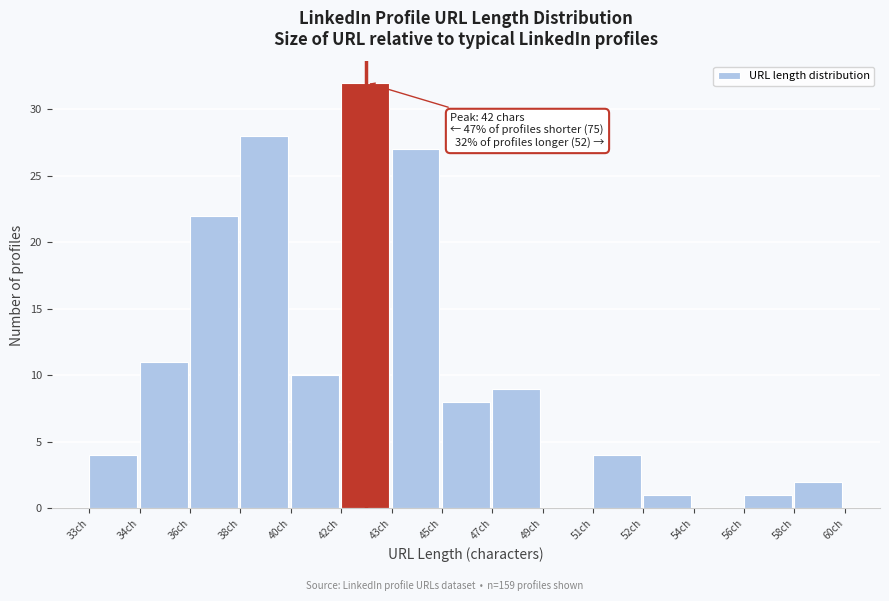

Reading right to left, extract all data points from this chart.

58ch=2	56ch=1	54ch=0	52ch=1	51ch=4	49ch=0	47ch=9	45ch=8	43ch=27	42ch=32	40ch=10	38ch=28	36ch=22	34ch=11	33ch=4